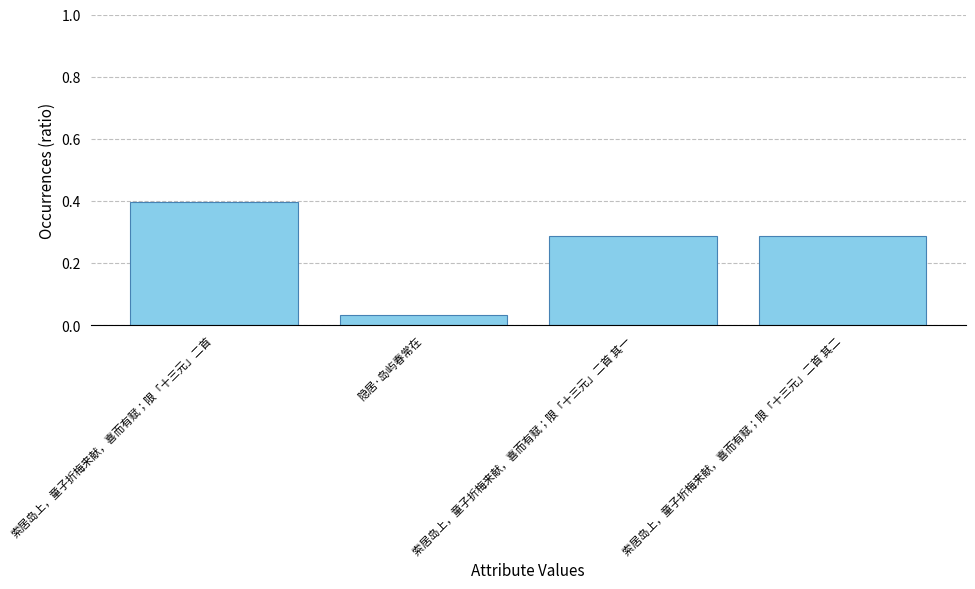

What is the maximum value shown in the chart?

0.4